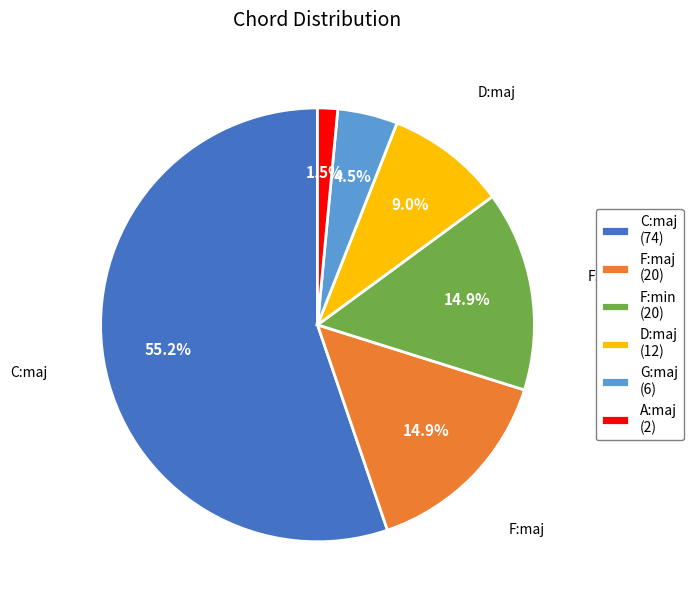

Does any single category account for the majority?

Yes